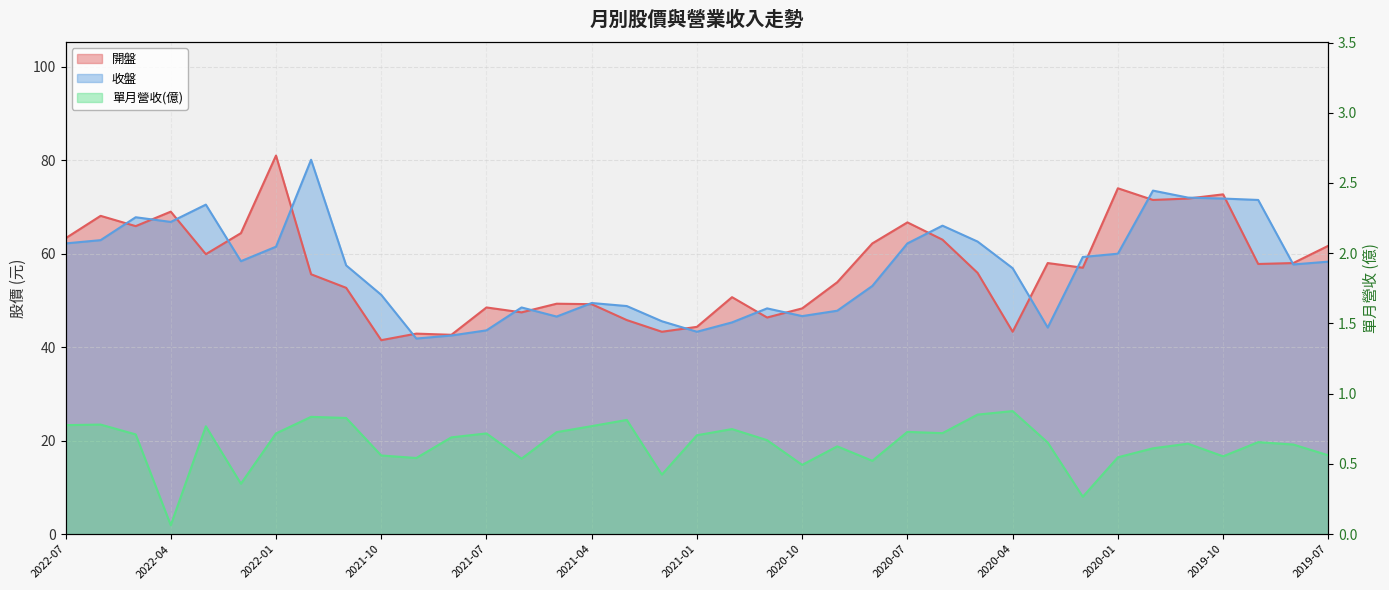

Is it true that 開盤 equals 28.4 at 2021-03?

False